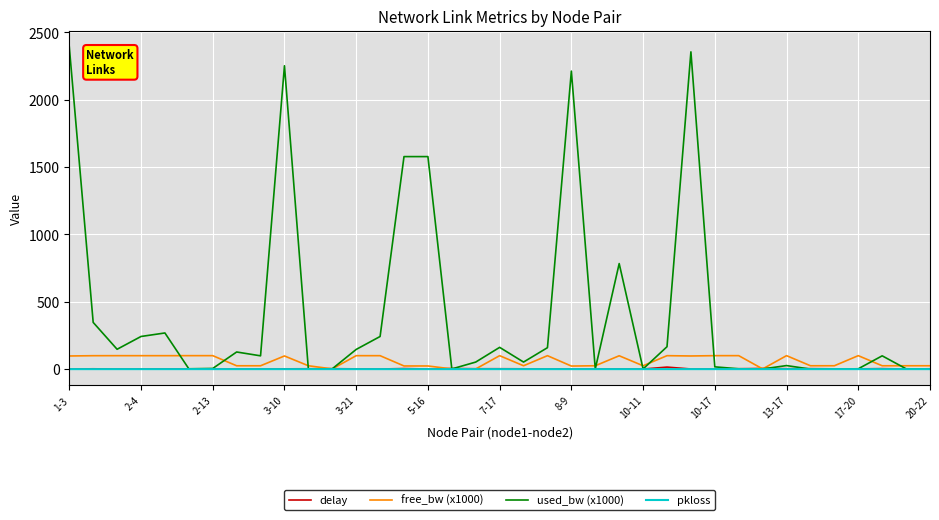

What is the highest value of the used_bw (x1000) series?

2393.1